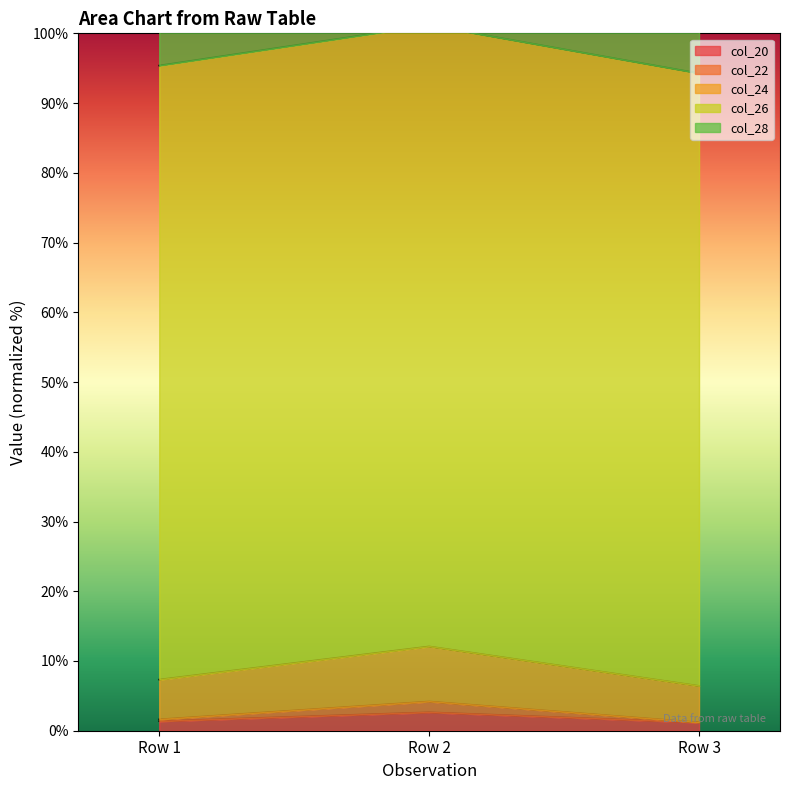

Which has a higher value, Row 2 or Row 3?

Row 2